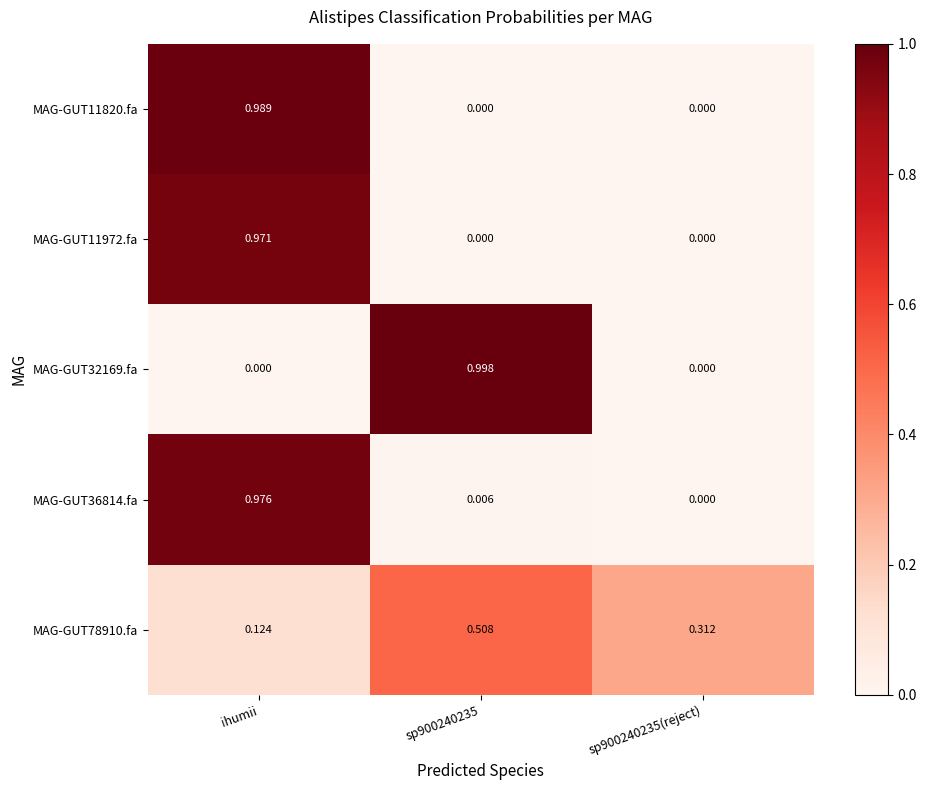

At which category is the sum across all series the highest?

ihumii